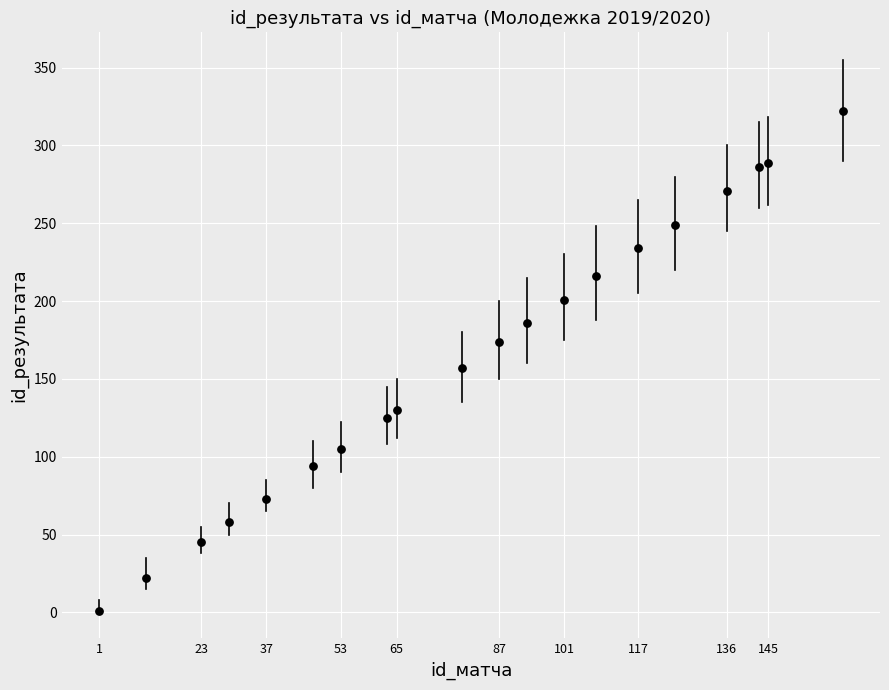

What Y value in the scatter plot is closest to 161?

157